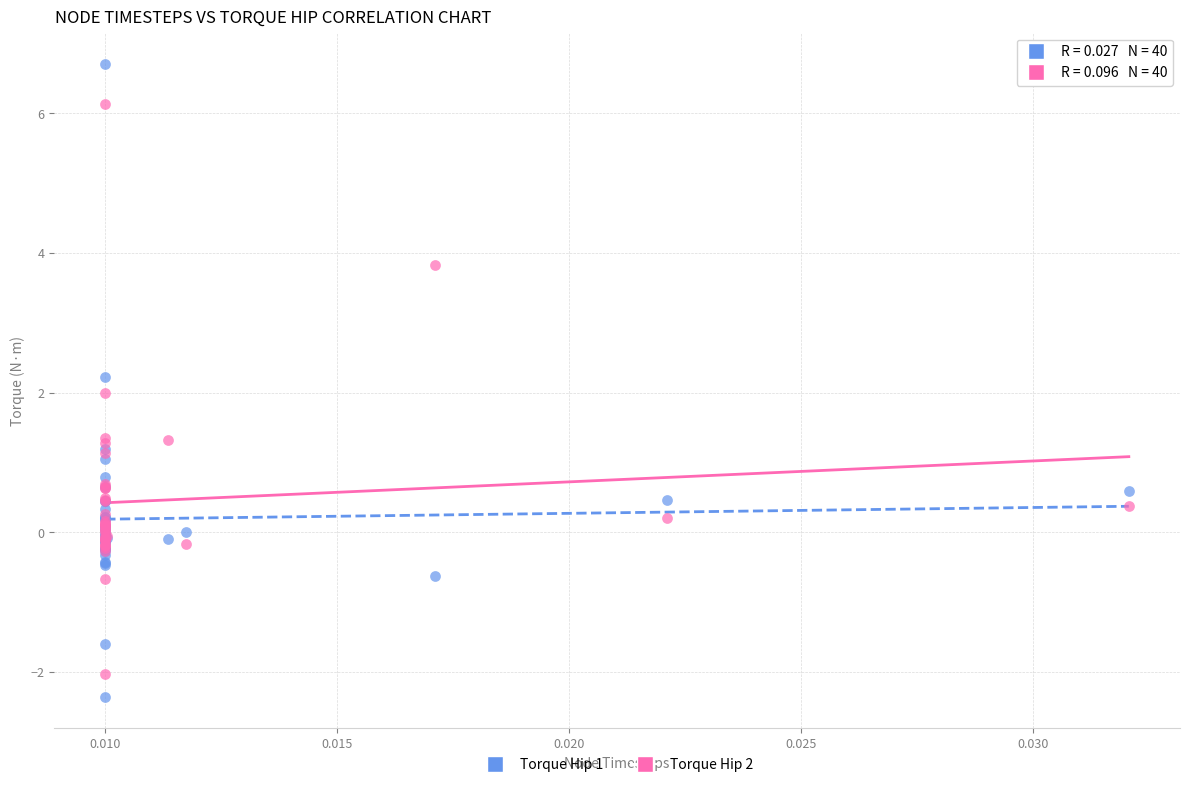

Which series has the largest Y range (max minus min)?

Torque Hip 1